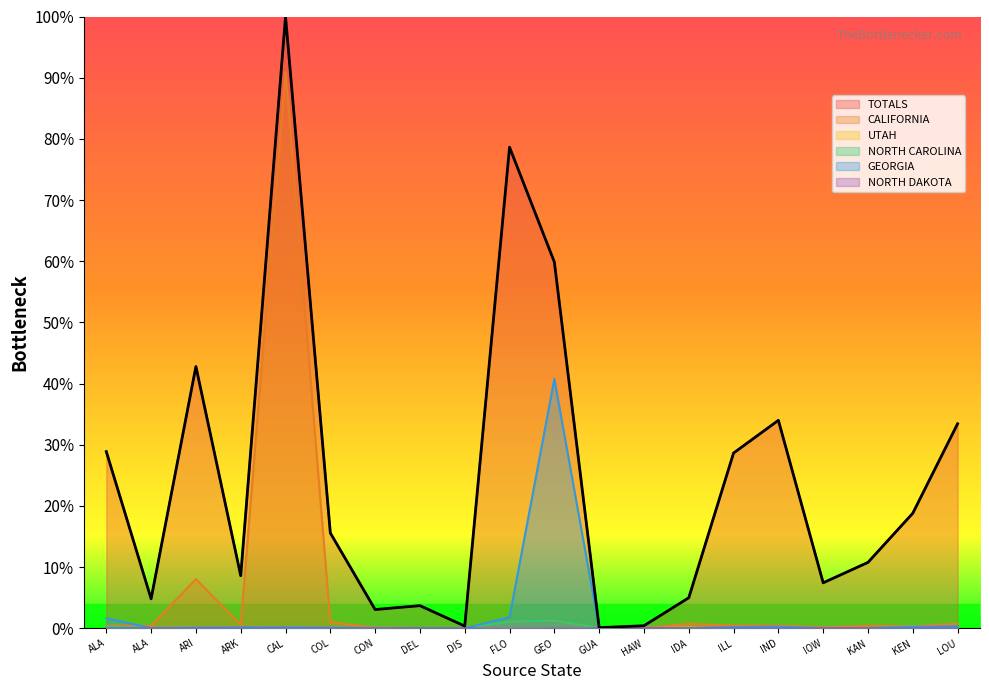

Between ALA and COL, which is larger?

ALA